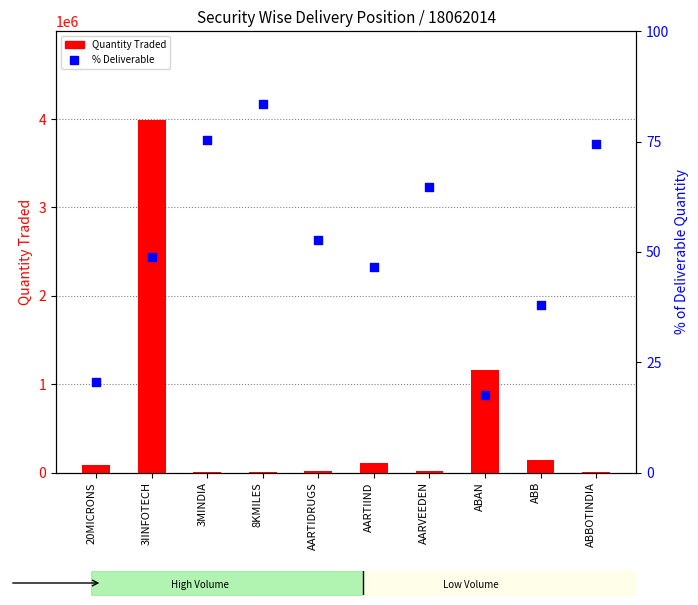

Which series reaches the minimum Y coordinate?

% Deliverable